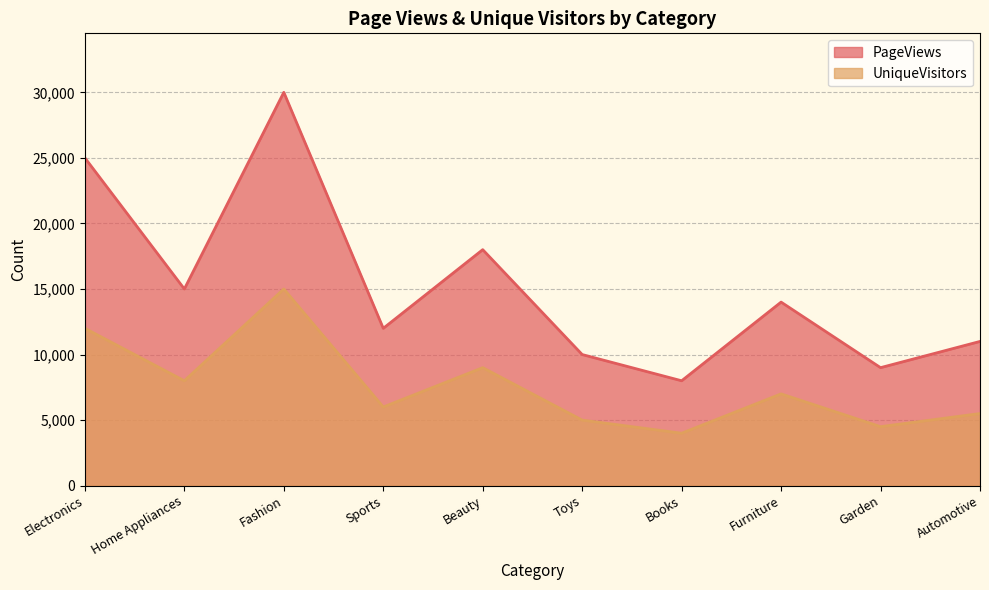

How many lines are shown in the chart?

2